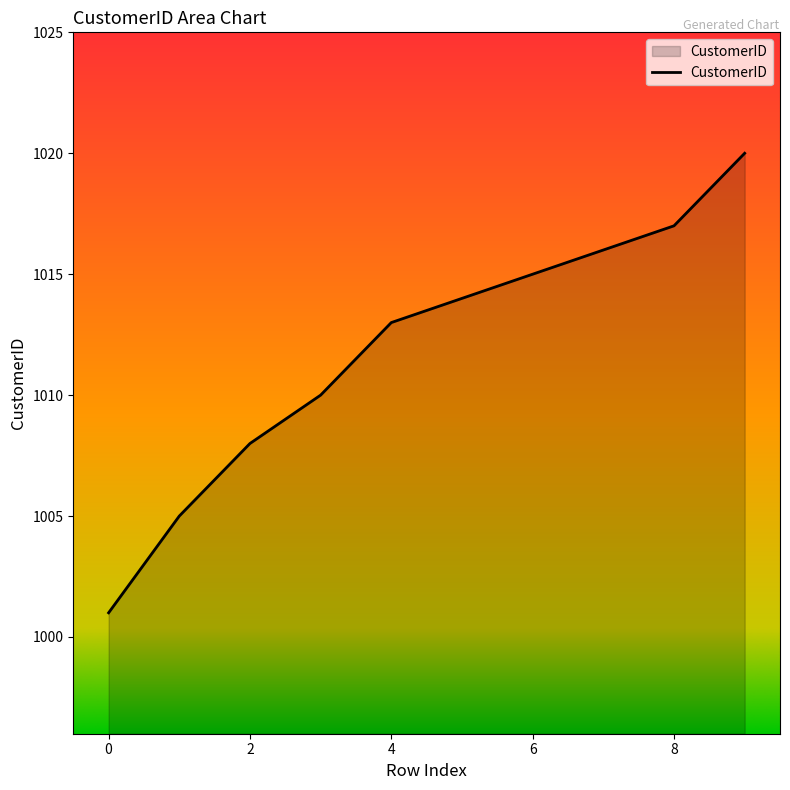

What is the greatest value displayed?

1020